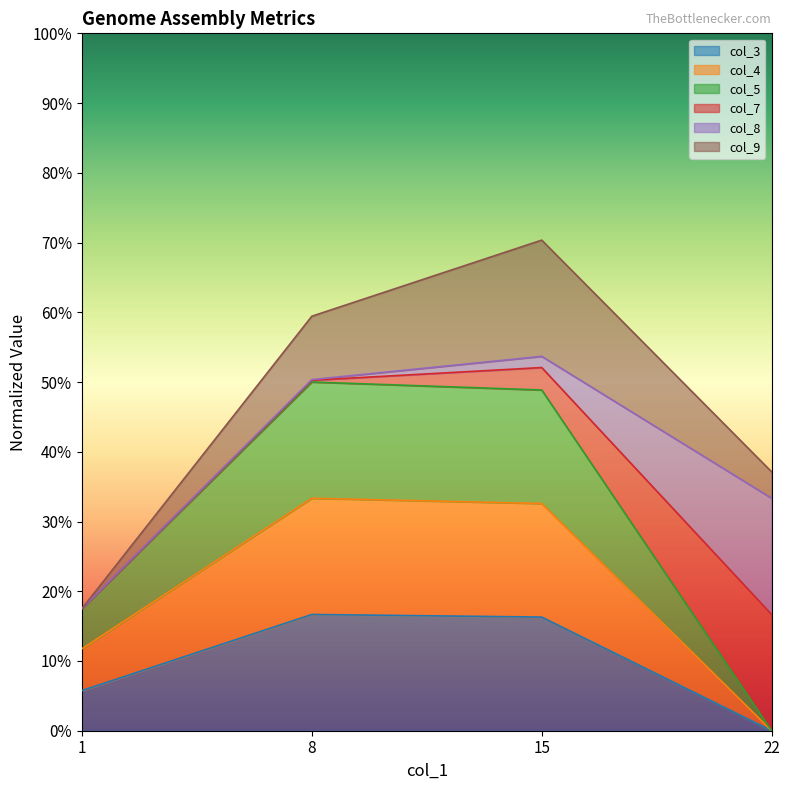

Does the chart display data point markers on the line(s)?

No